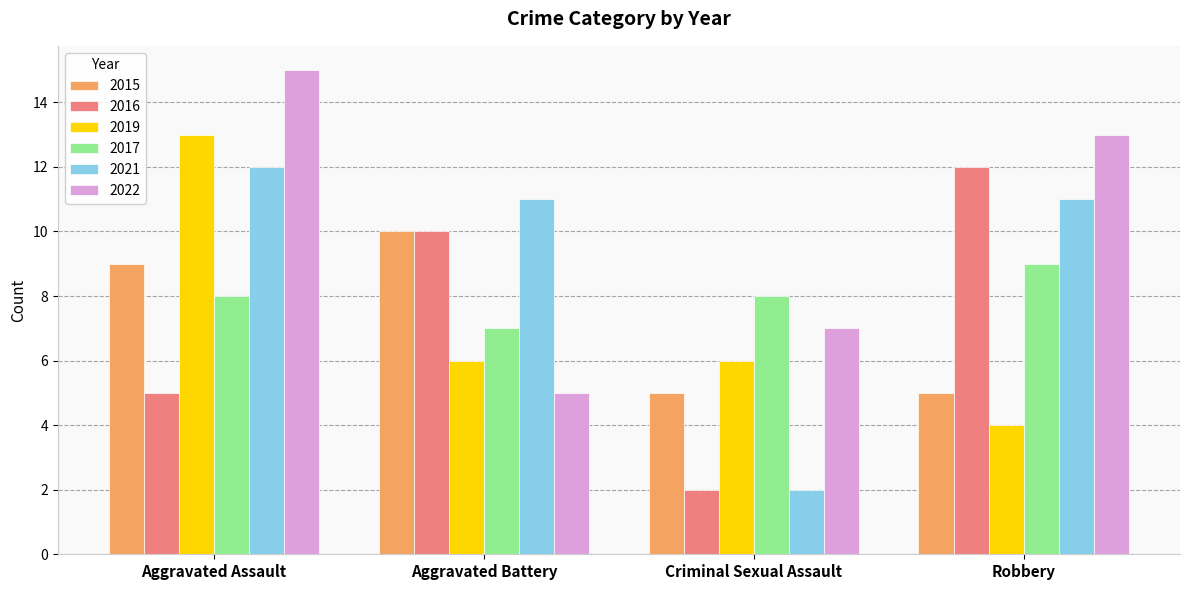

At which category is the sum across all series the highest?

Aggravated Assault